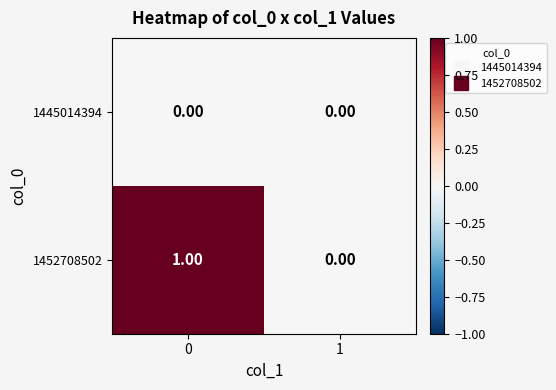

List the series in order of their peak value, lowest first.

1445014394, 1452708502